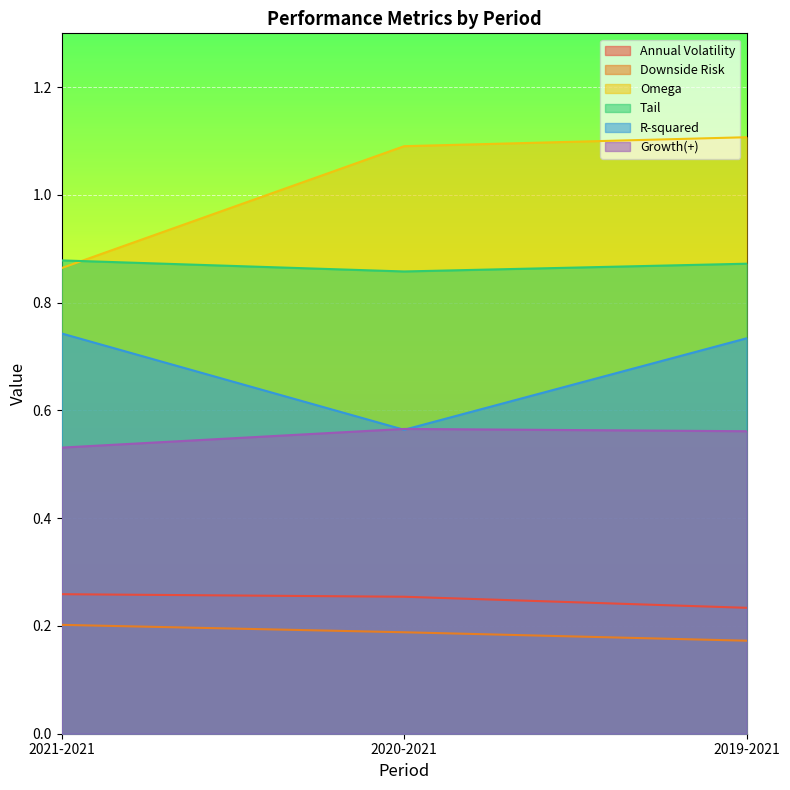

Between 2020-2021 and 2021-2021, which is larger?

2021-2021